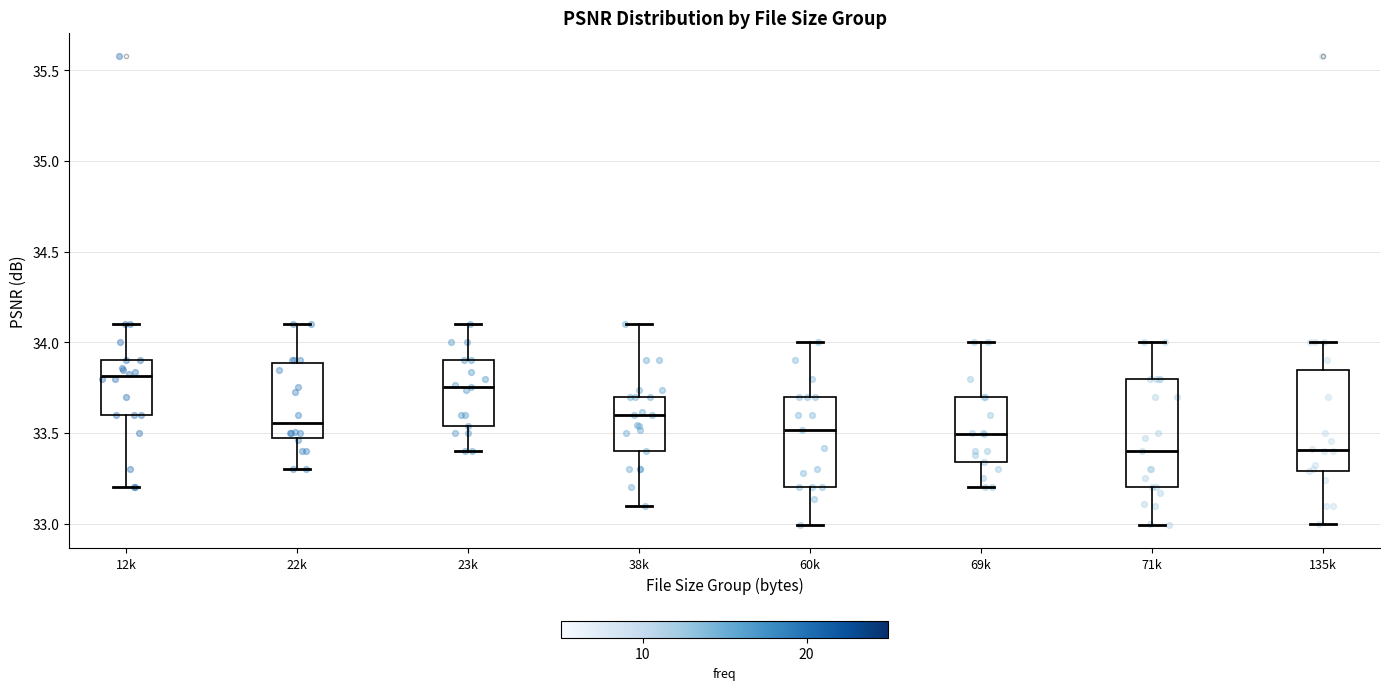

Reading left to right, transcribe this box plot: for each box, give where its median line is, the range the box spans, and where its two whiskers end, as read against the y-axis. The values are not printed on the chart, so give them approximately, as read against the axis.

12k: median 33.80, box 33.60 to 33.90, whiskers 33.20 to 34.10
22k: median 33.55, box 33.45 to 33.90, whiskers 33.30 to 34.10
23k: median 33.75, box 33.55 to 33.90, whiskers 33.40 to 34.10
38k: median 33.60, box 33.40 to 33.70, whiskers 33.10 to 34.10
60k: median 33.50, box 33.20 to 33.70, whiskers 33.00 to 34.00
69k: median 33.50, box 33.35 to 33.70, whiskers 33.20 to 34.00
71k: median 33.40, box 33.20 to 33.80, whiskers 33.00 to 34.00
135k: median 33.40, box 33.30 to 33.85, whiskers 33.00 to 34.00